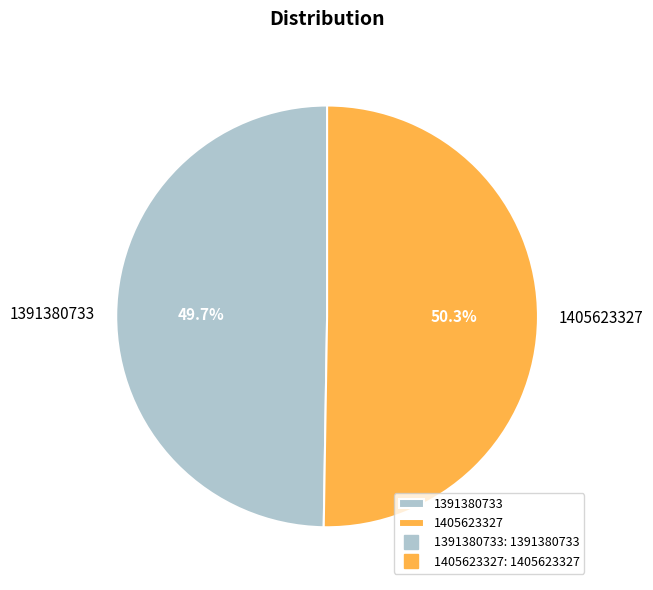

Count the number of slices in the pie.

2